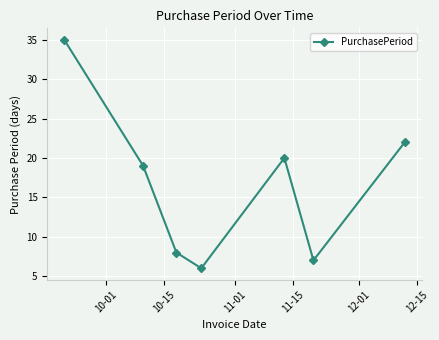

How many lines are shown in the chart?

1